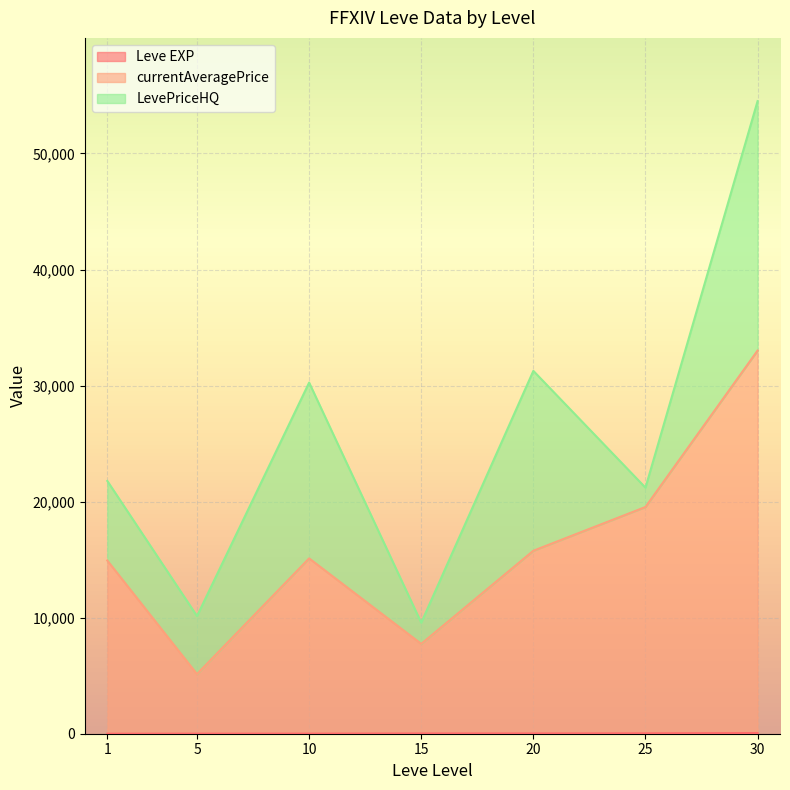

What are all the series names shown in the legend?

Leve EXP, currentAveragePrice, LevePriceHQ